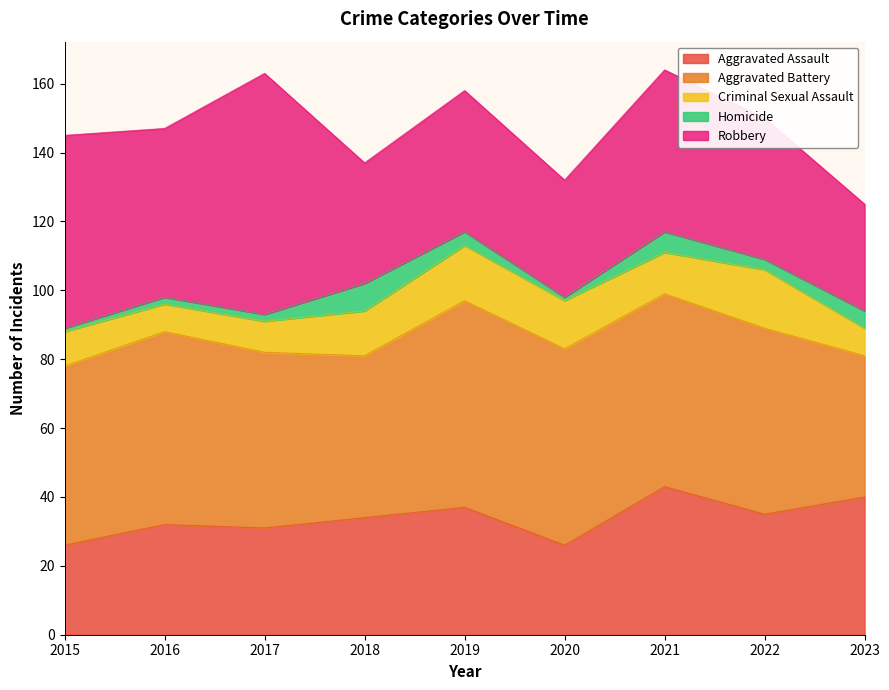

At which category does Homicide reach its first local valley?

2020